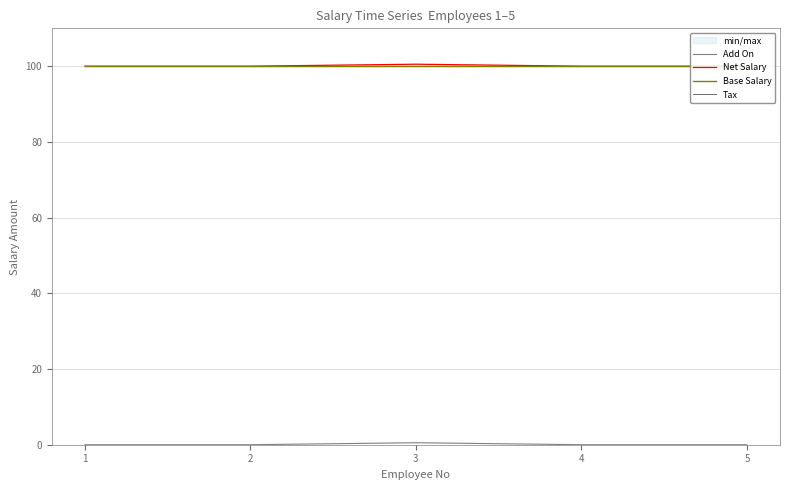

True or false: Add On has a value of 0.2 at 4.

False